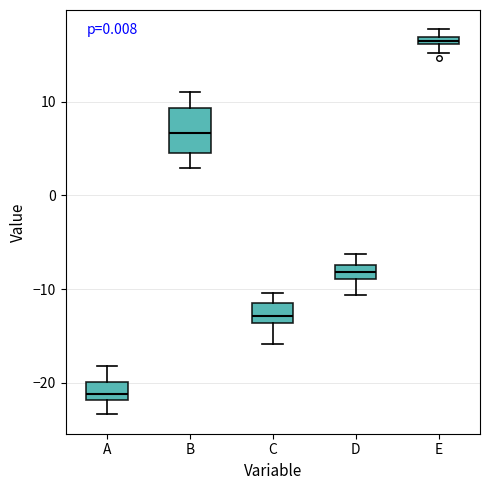

Comparing the boxes themselves (not the whiskers), which one is the tallest?

B